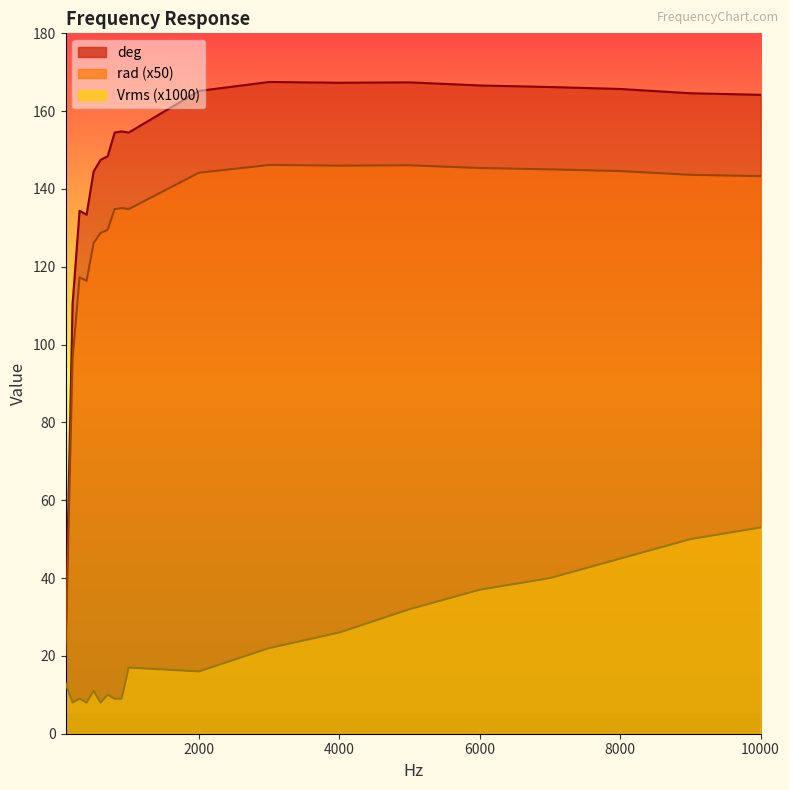

Which series changed the most between 100 and 7000?

rad